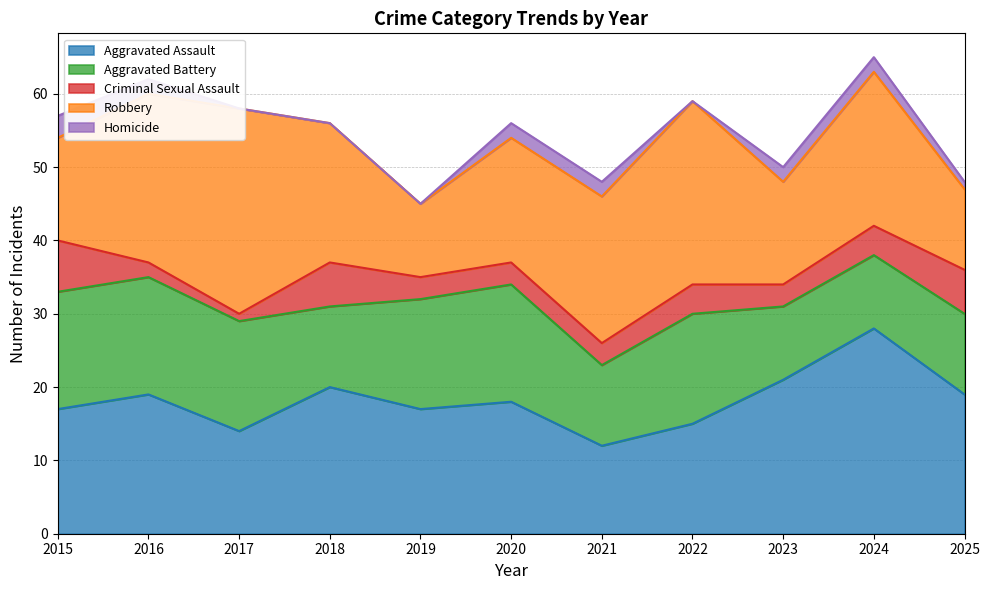

Where is the first local minimum for Homicide?

2022